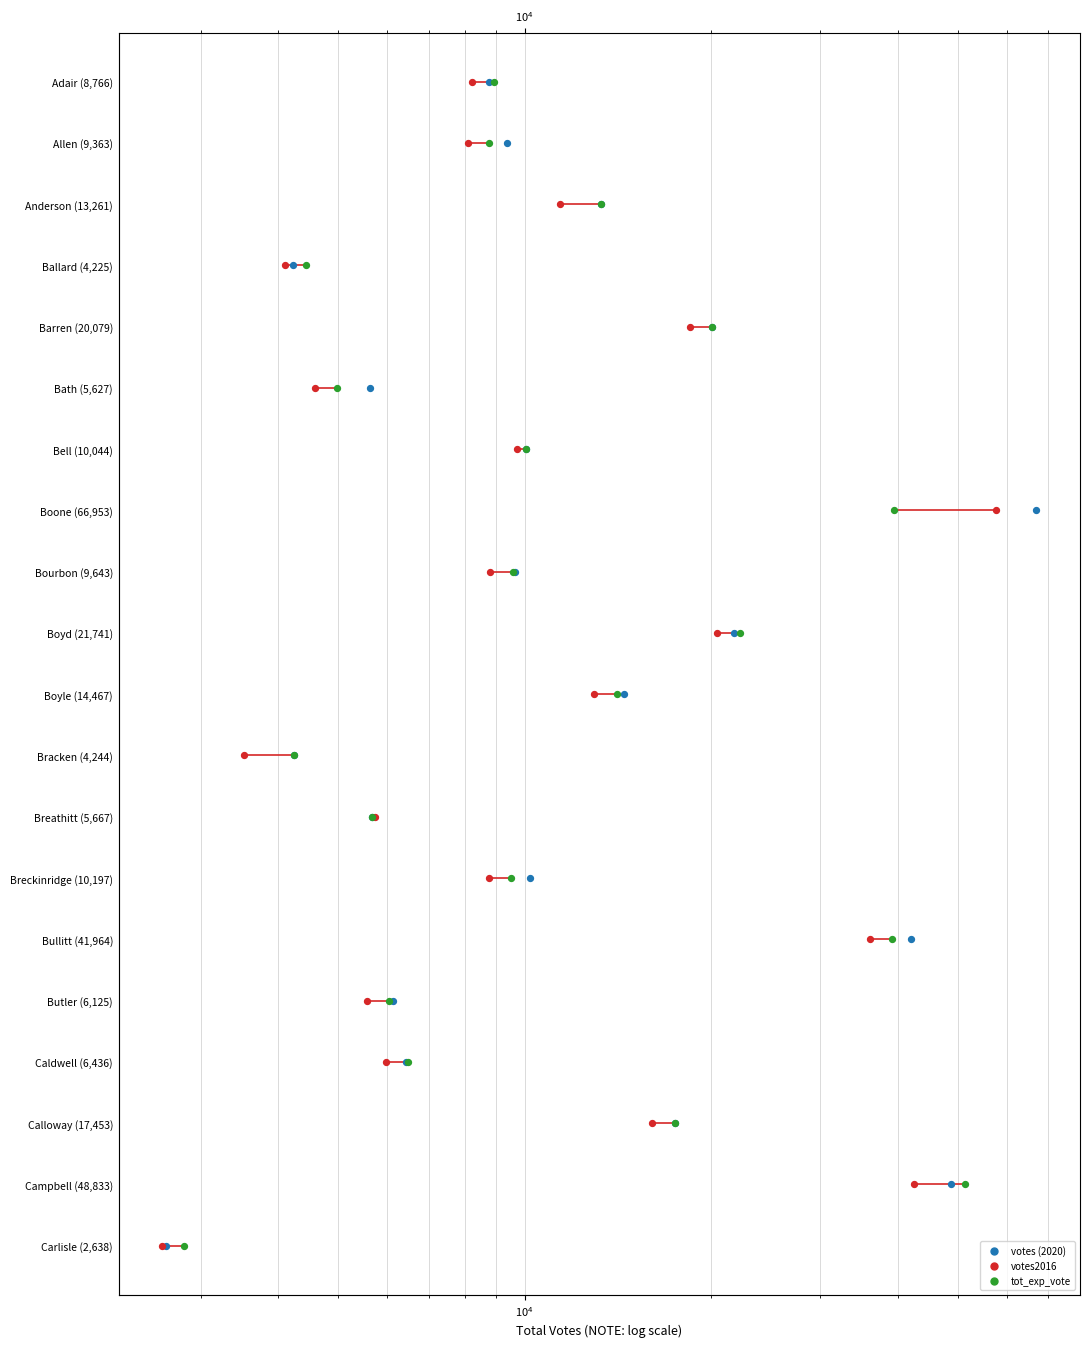

Which series has the largest total across all categories?

votes (2020)